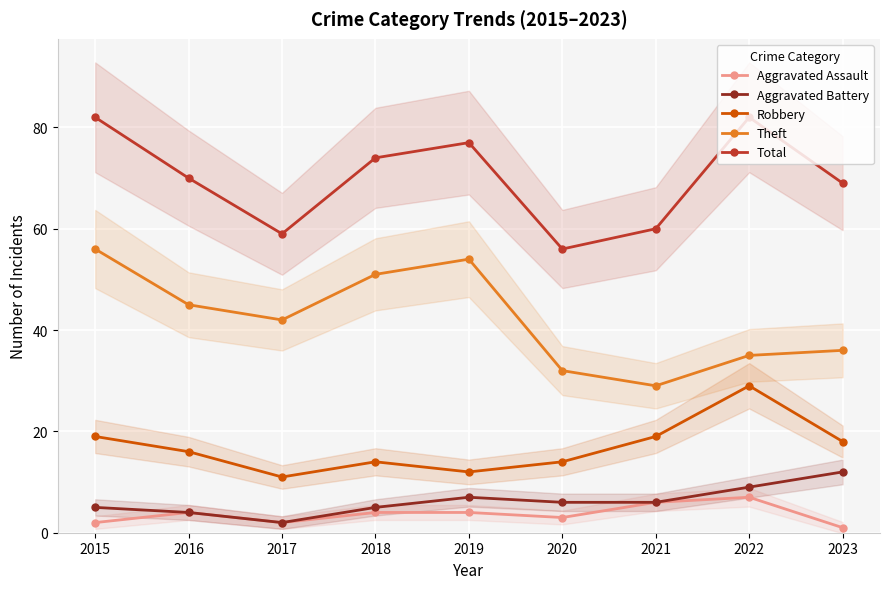

Which series has the largest total across all categories?

Total